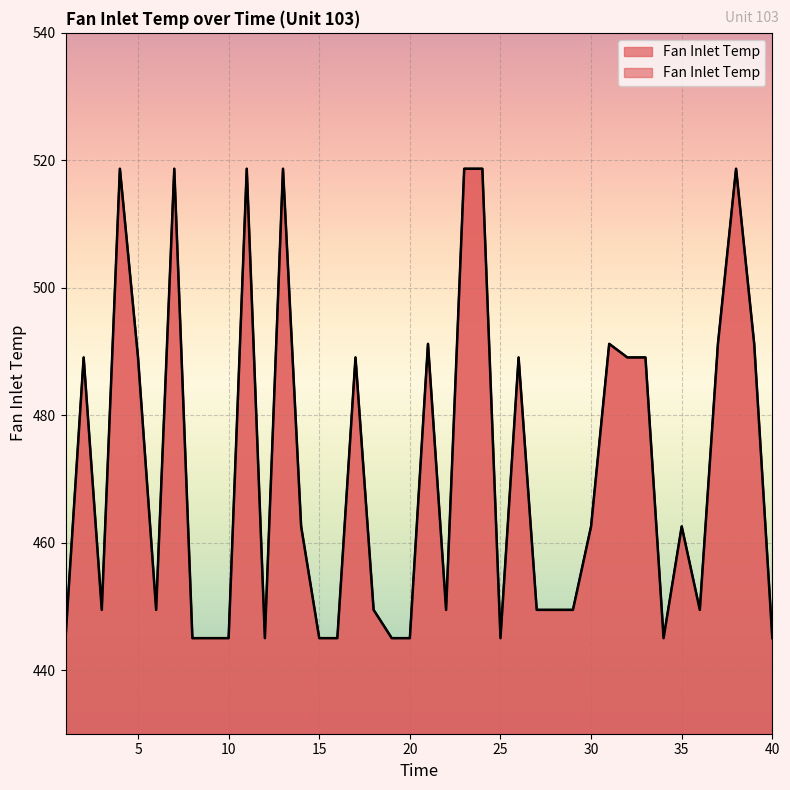

At which label does the data first exceed 462?

2